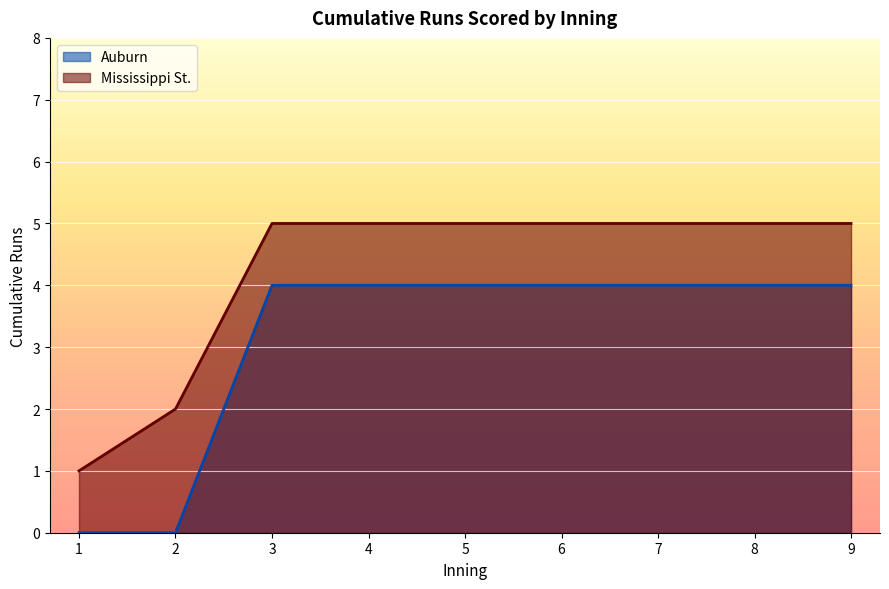

Is the value of Auburn at 3 greater than the value of Mississippi St. at 3?

No